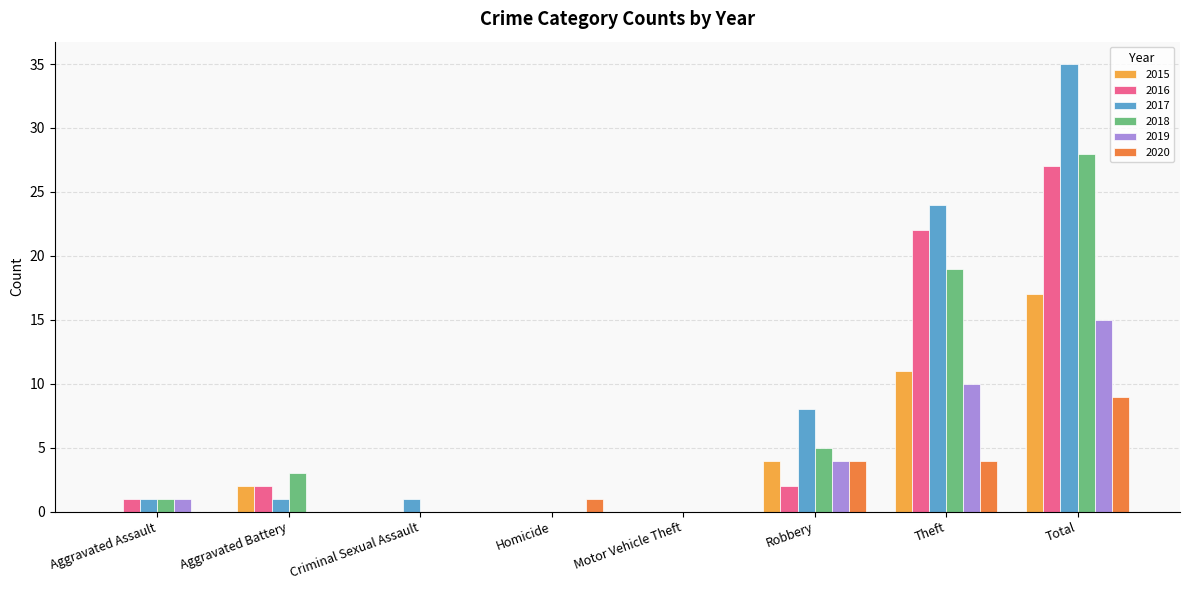

What is the sum of the 2017 values at Robbery and Criminal Sexual Assault?

9